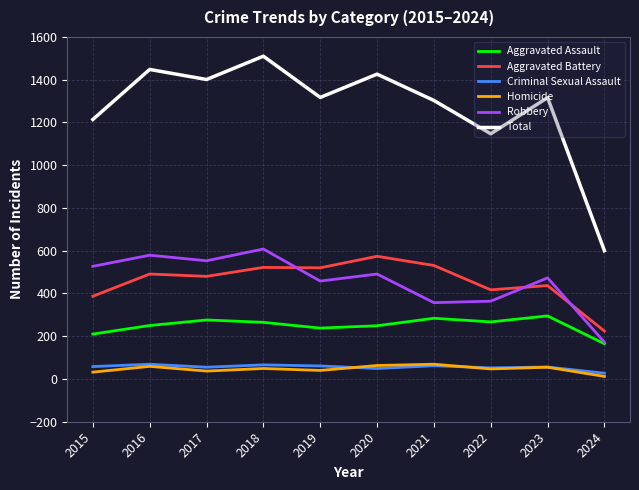

Is the value of Criminal Sexual Assault at 2020 greater than the value of Aggravated Battery at 2018?

No